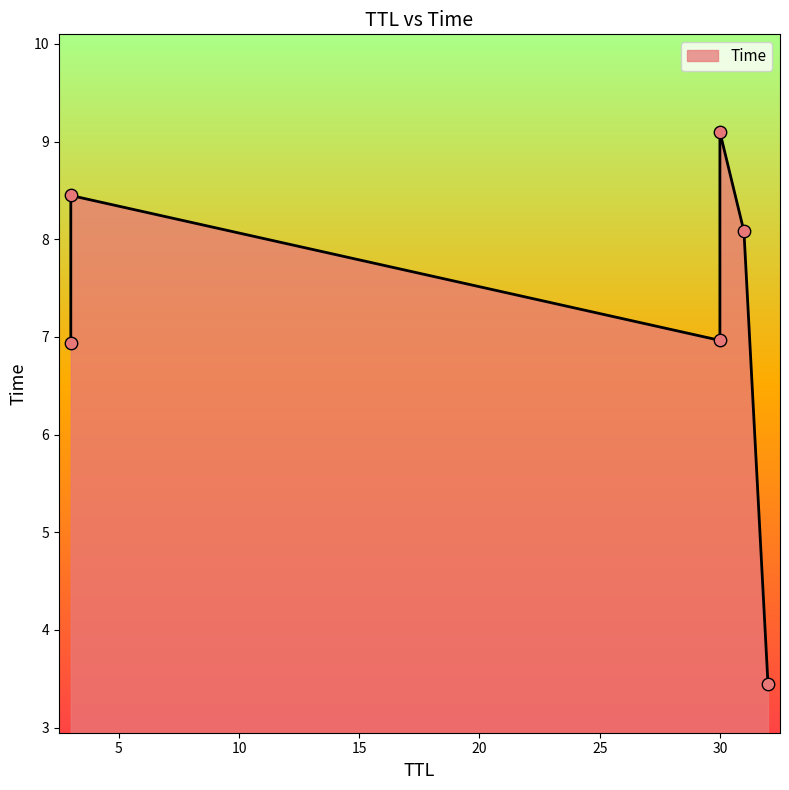

What is the change in value from 30 to 3?

+1.5